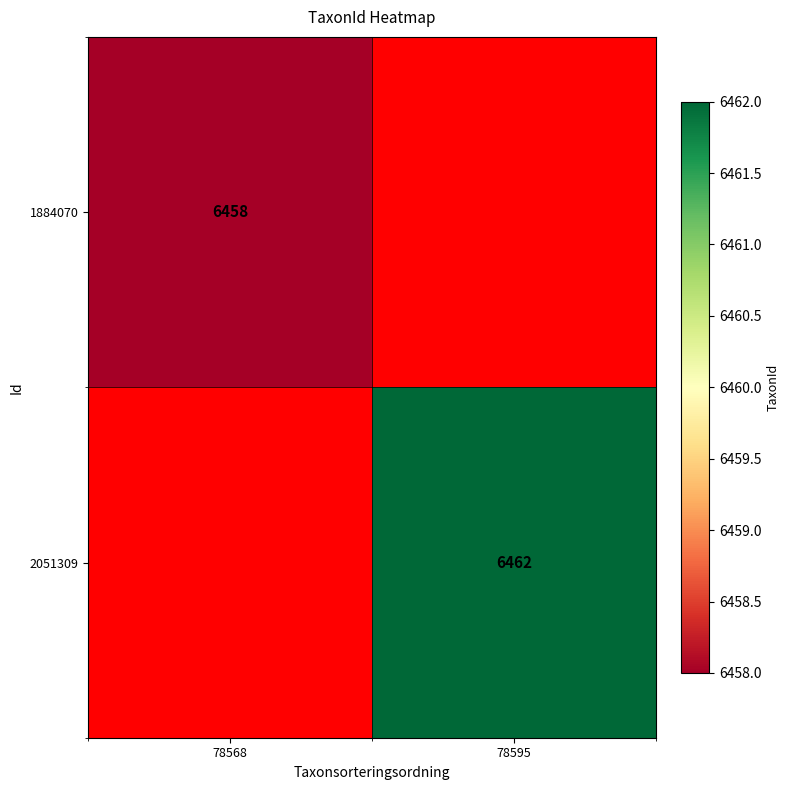

The 2051309 series shows 6462 at 78595. True or false?

True